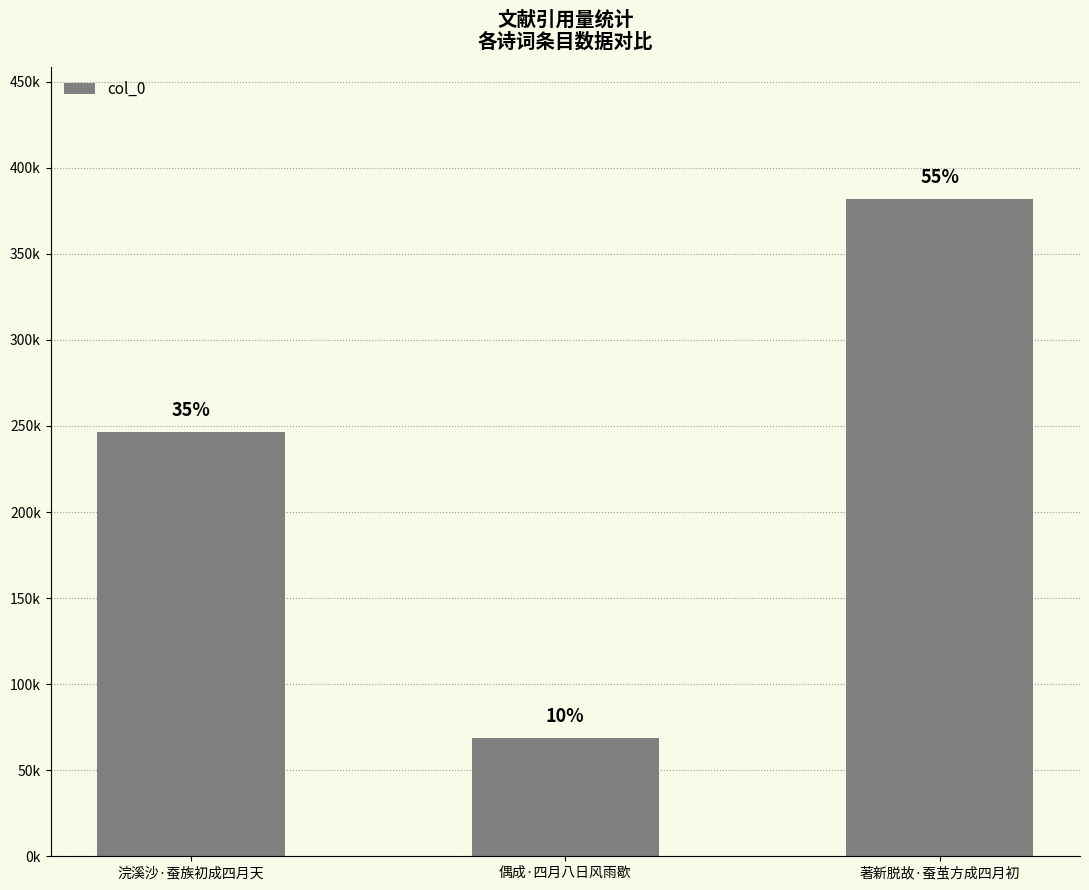

Are the bars horizontal?

No